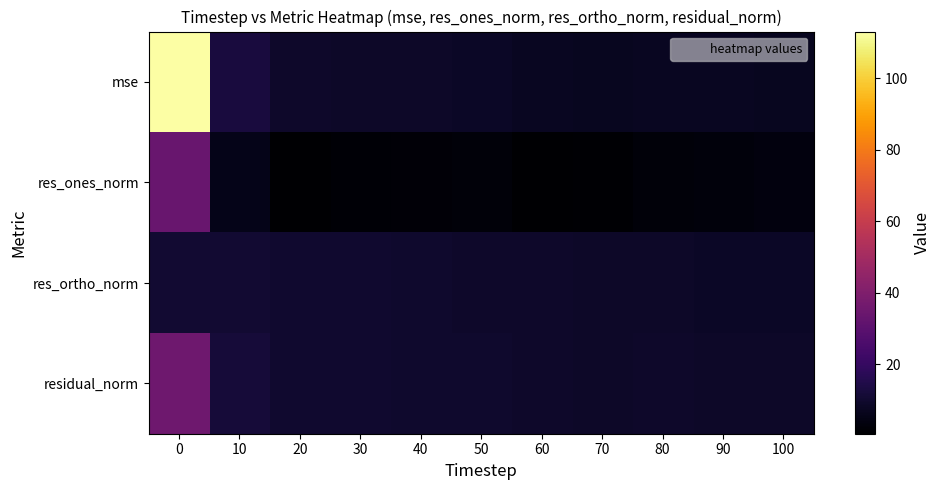

How many distinct data groups are displayed?

4